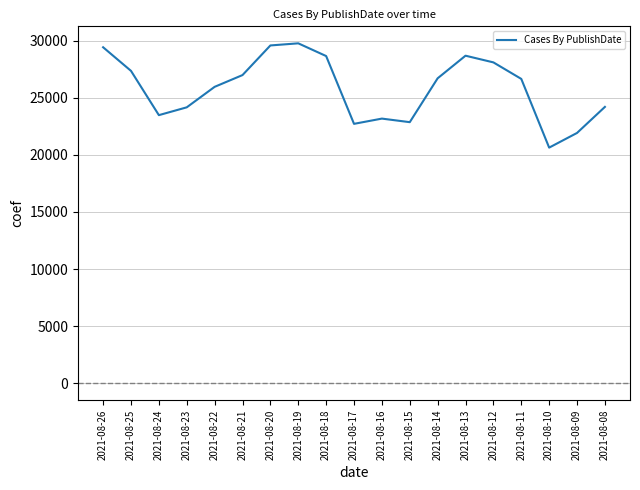

Read the value at 2021-08-09, to the nearest 50.

21900